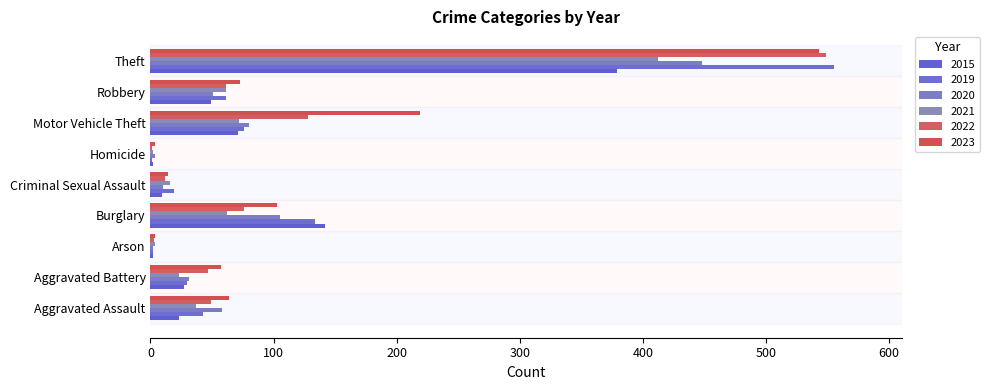

List the labels in order of 2023 value, largest first.

Theft, Motor Vehicle Theft, Burglary, Robbery, Aggravated Assault, Aggravated Battery, Criminal Sexual Assault, Arson, Homicide